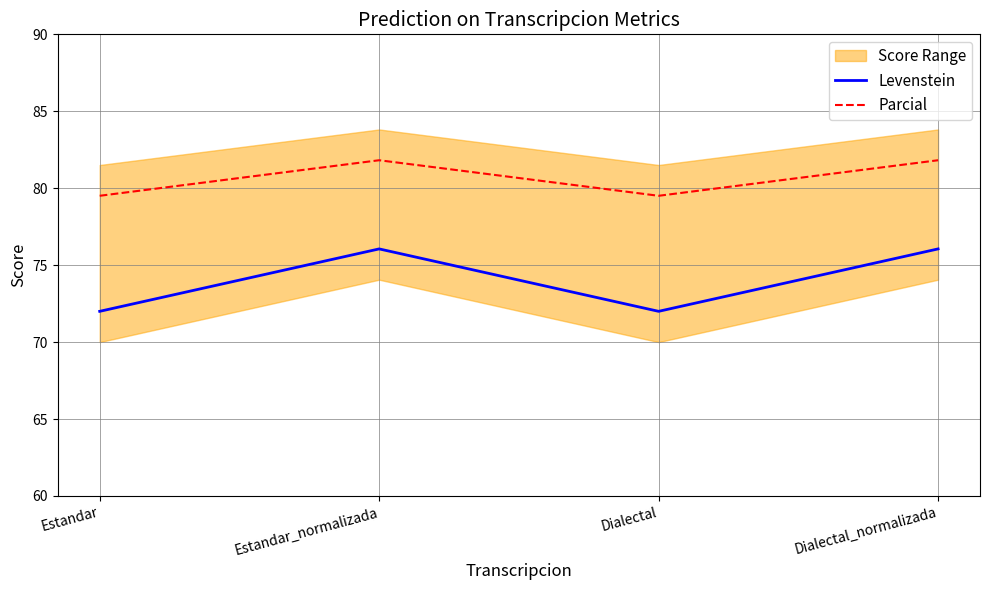

The value of Parcial at Dialectal is 79.5. True or false?

True